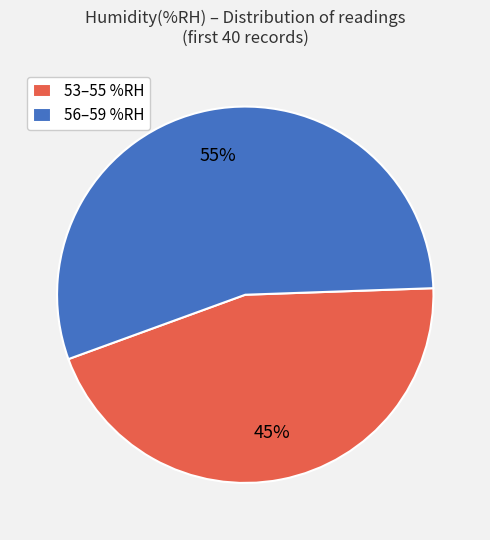

To the nearest percent, what is the average slice percentage?

50%